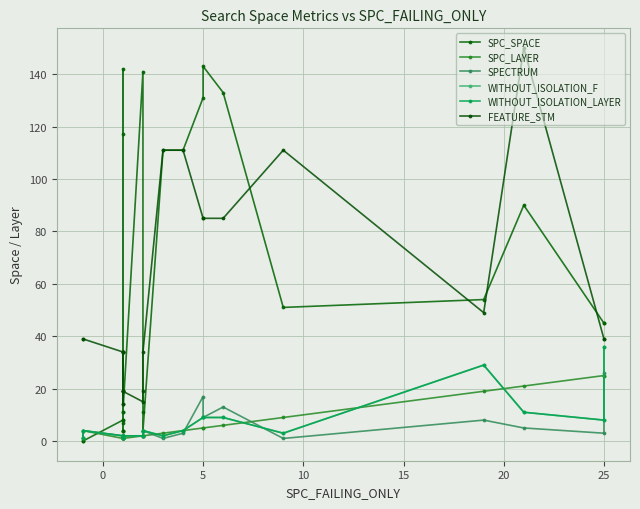

What are all the series names shown in the legend?

SPC_SPACE, SPC_LAYER, SPECTRUM, WITHOUT_ISOLATION_F, WITHOUT_ISOLATION_LAYER, FEATURE_STM